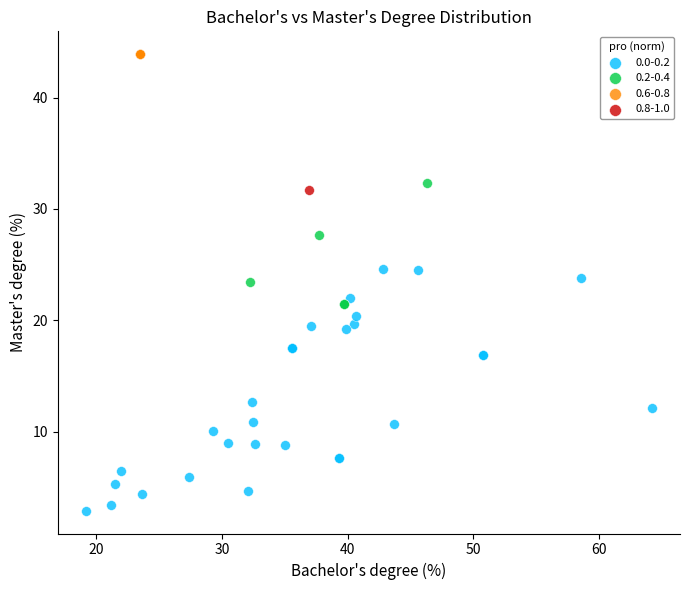

What are all the series names shown in the legend?

0.0-0.2, 0.2-0.4, 0.6-0.8, 0.8-1.0